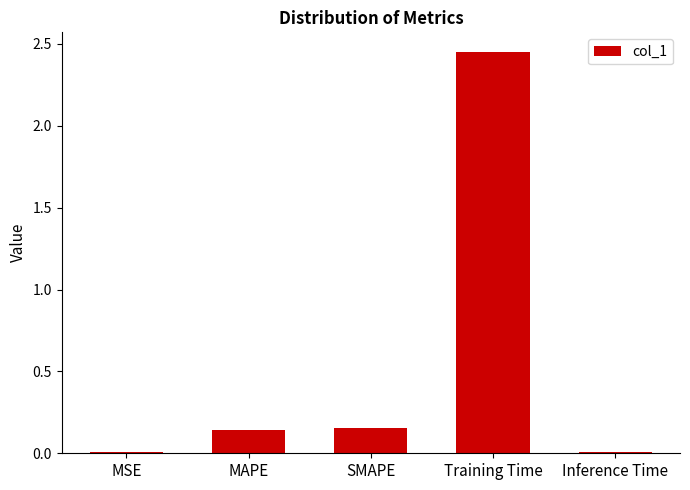

What is the average value?

0.6